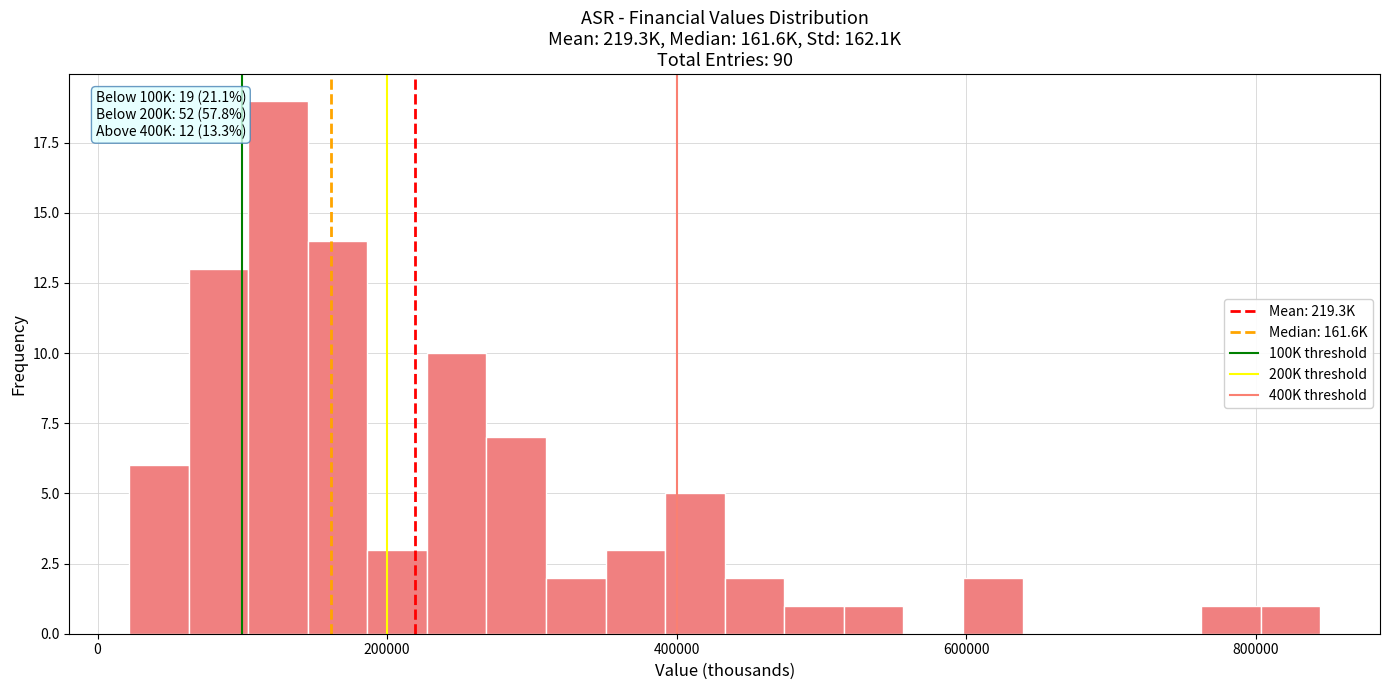

Around what value on the x-axis is the tallest bar? Give the approximate position of its centre, as read against the axis.

120000